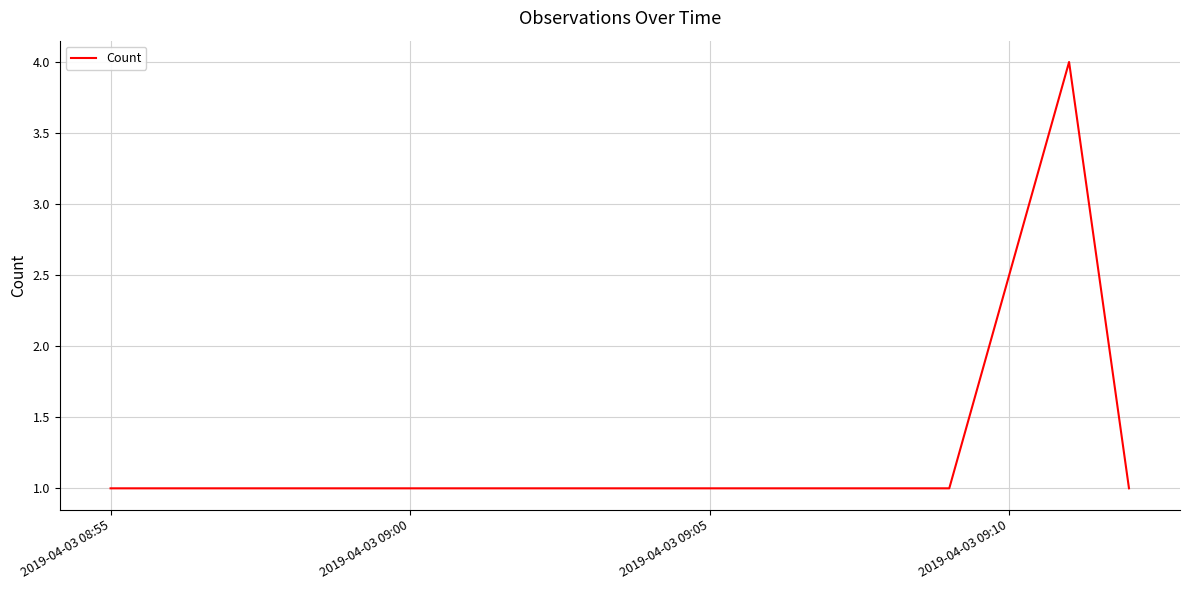

How many distinct data groups are displayed?

1